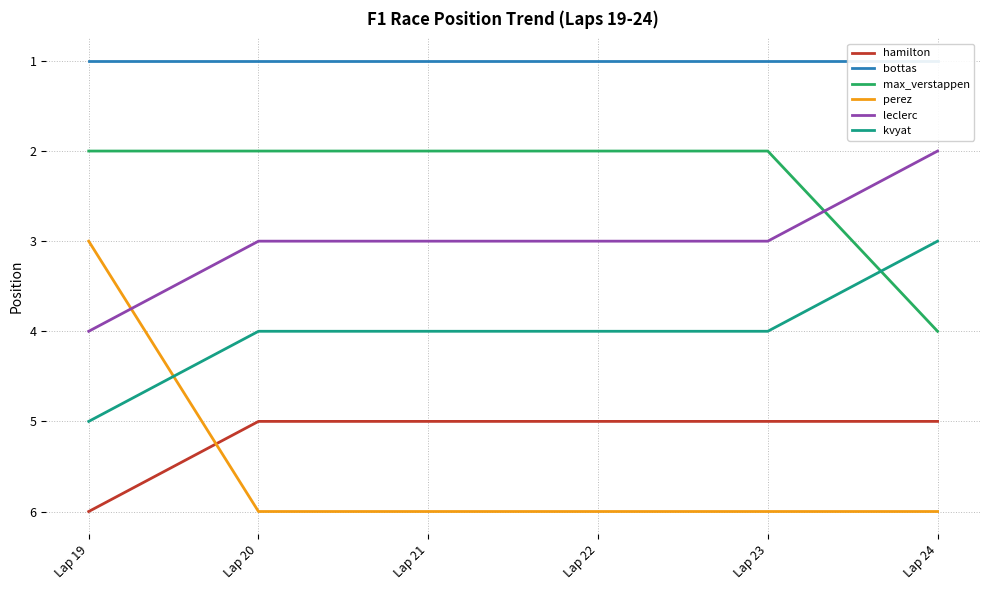

True or false: perez and max_verstappen cross at least once.

False